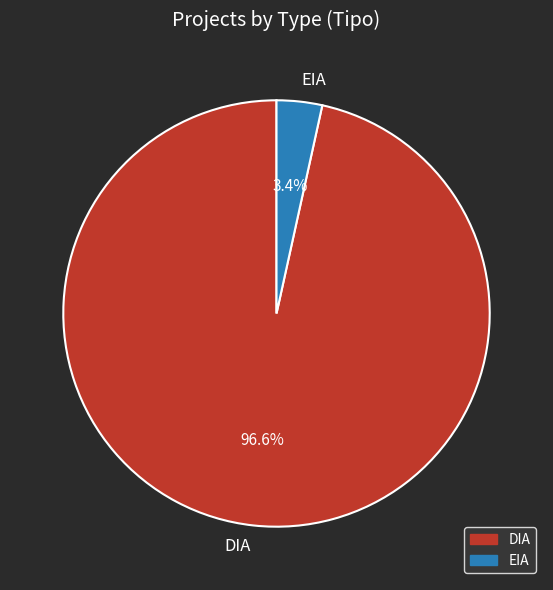

How many slices are in this pie chart?

2